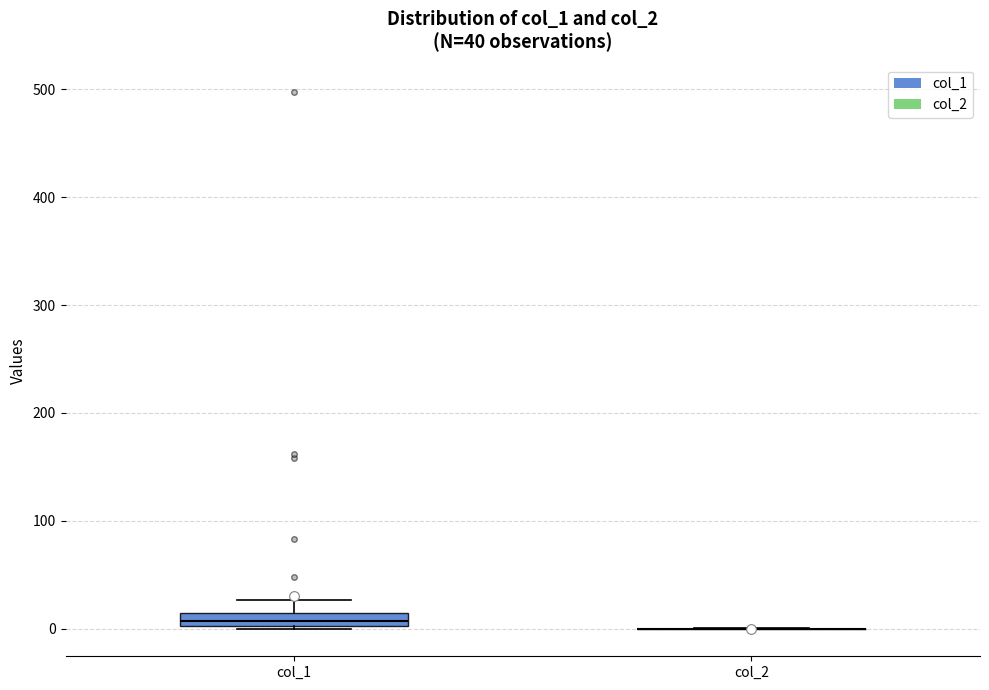

Comparing the boxes themselves (not the whiskers), which one is the tallest?

col_1